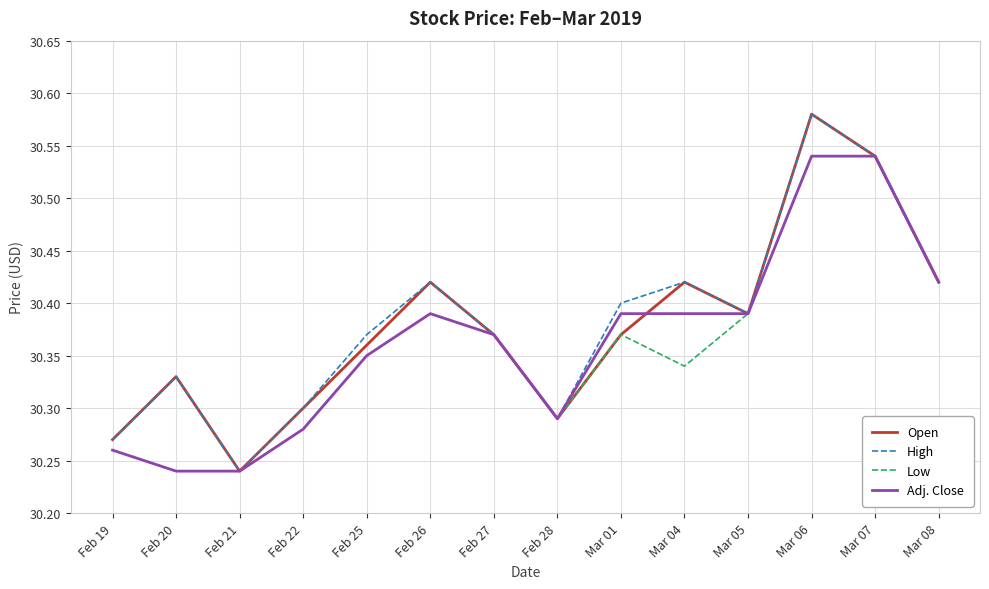

Is the value of Open at Mar 05 greater than the value of Adj. Close at Feb 19?

Yes